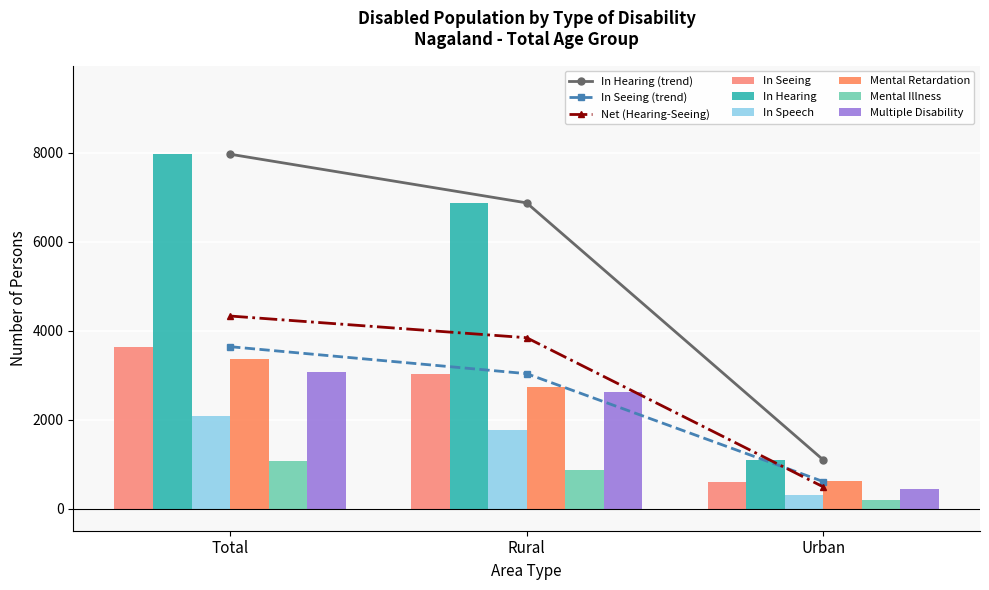

What is the value of the Mental Retardation bar at the 1st from the left?

3355